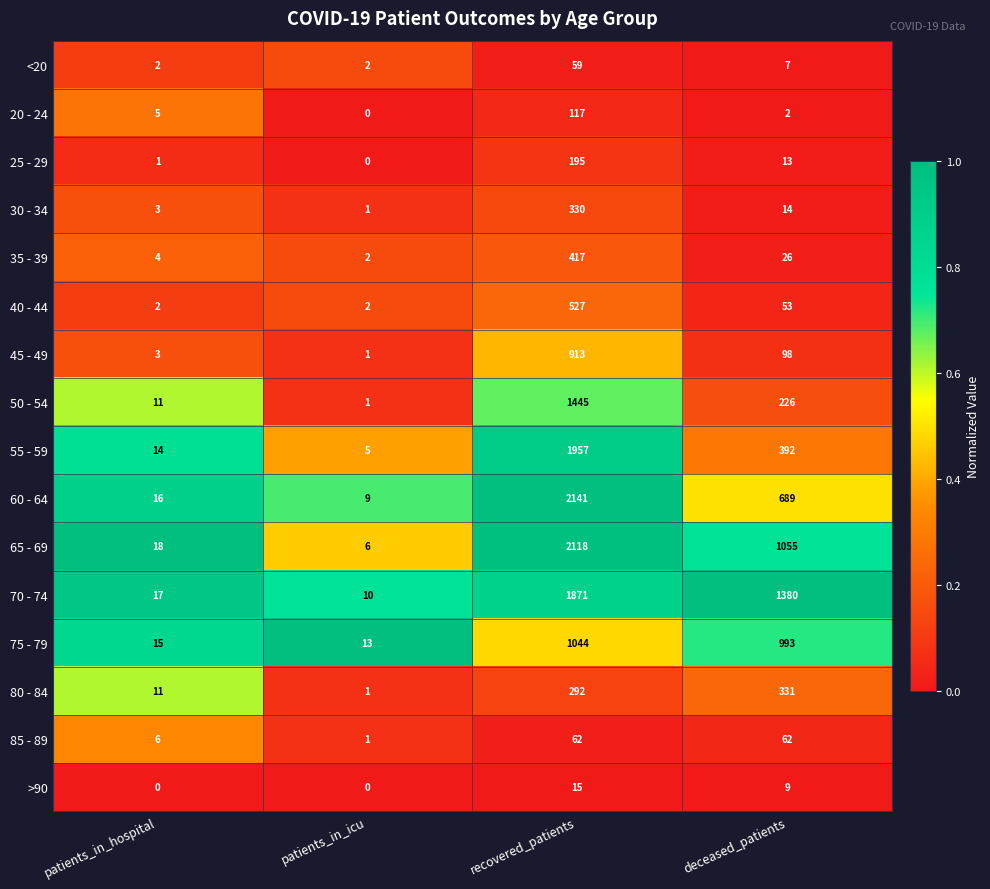

Between recovered_patients and deceased_patients, which series saw the biggest shift?

55 - 59